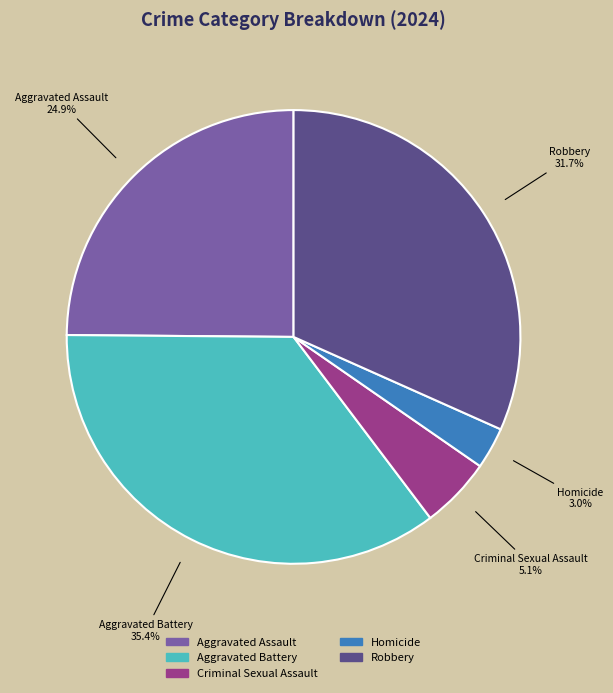

To the nearest percent, what percentage of the pie is Aggravated Battery?

35%